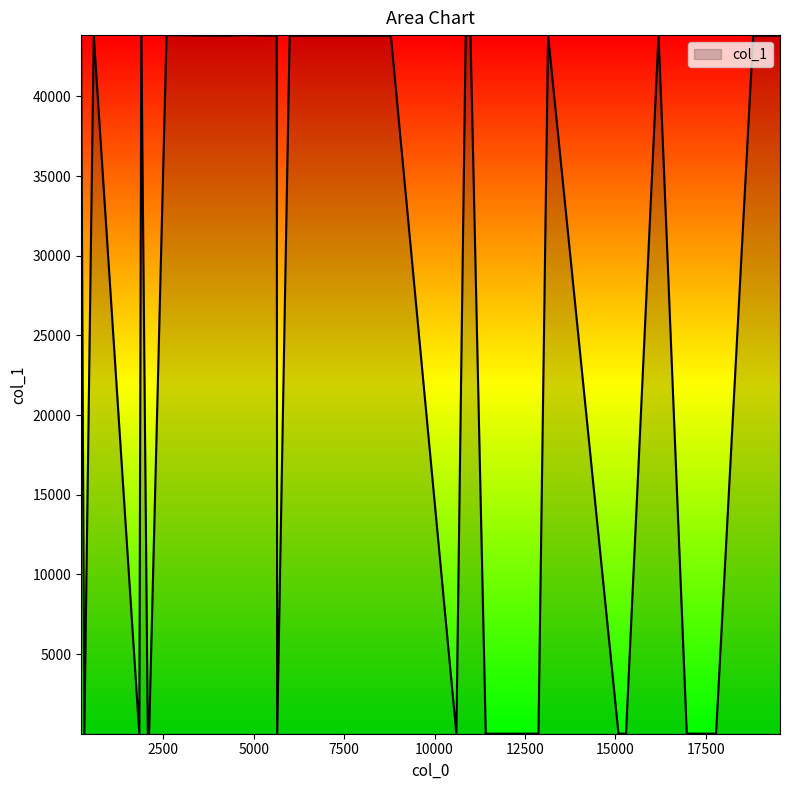

Approximately how many times larger is the value at 1833 compared to 17447?

1.0